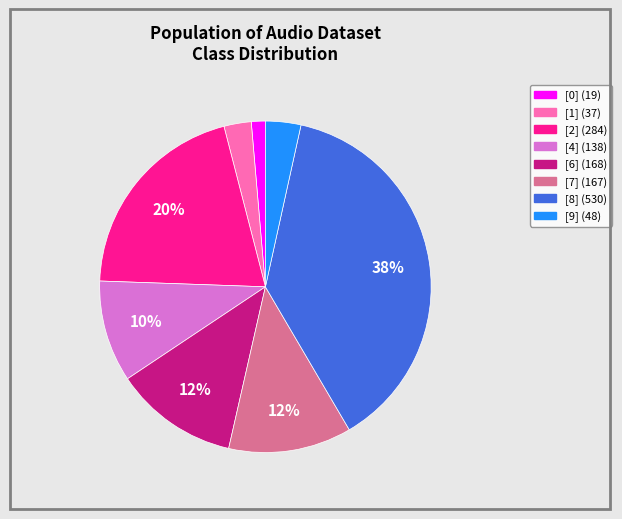

Does any single category account for the majority?

No